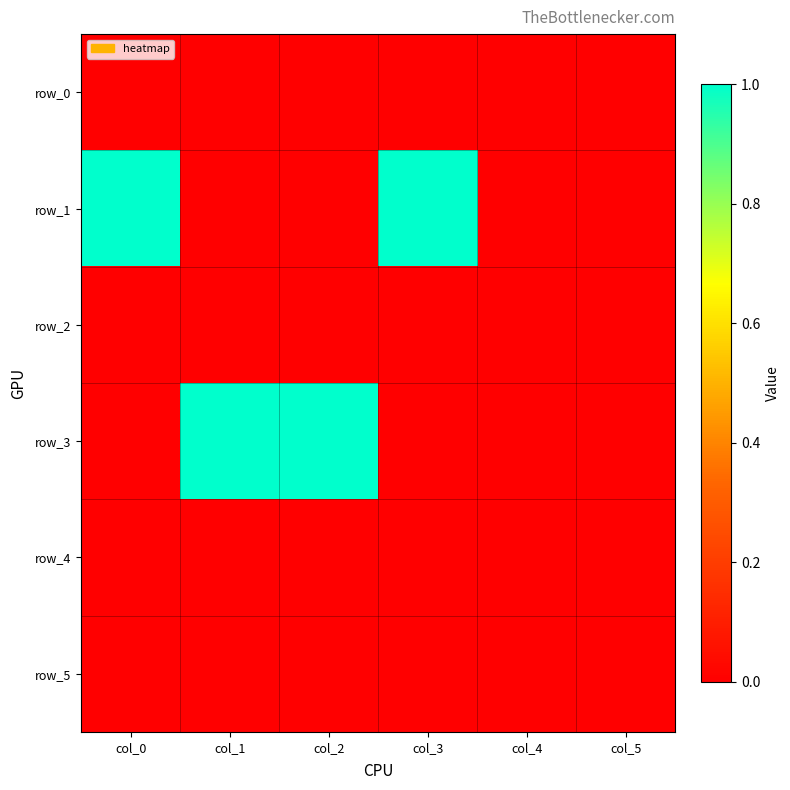

Between col_3 and col_4, which series saw the biggest shift?

row_1